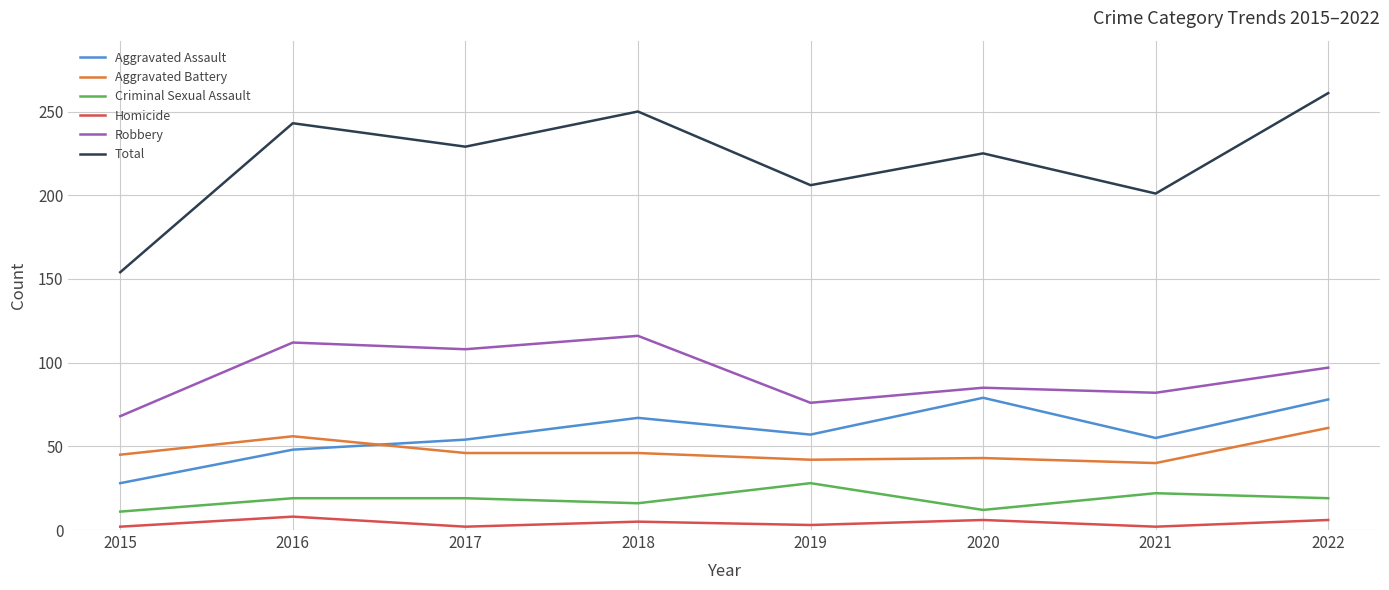

Is the value of Aggravated Battery at 2018 greater than the value of Robbery at 2017?

No